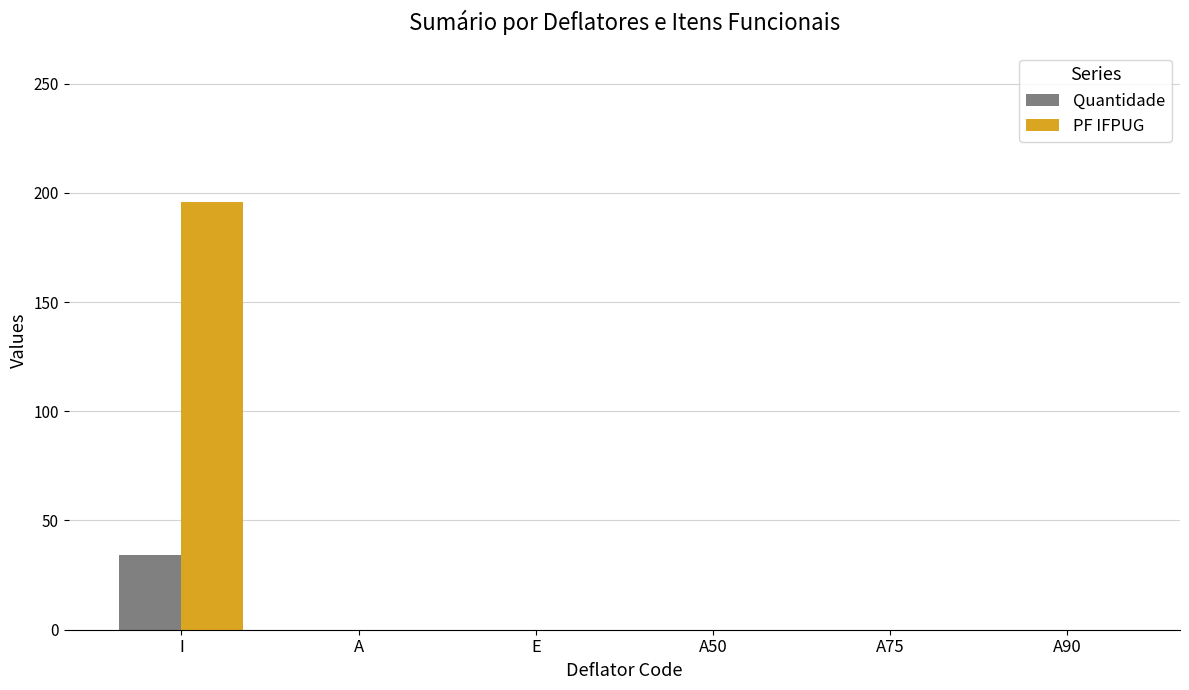

The Quantidade series shows 0 at A75. True or false?

True